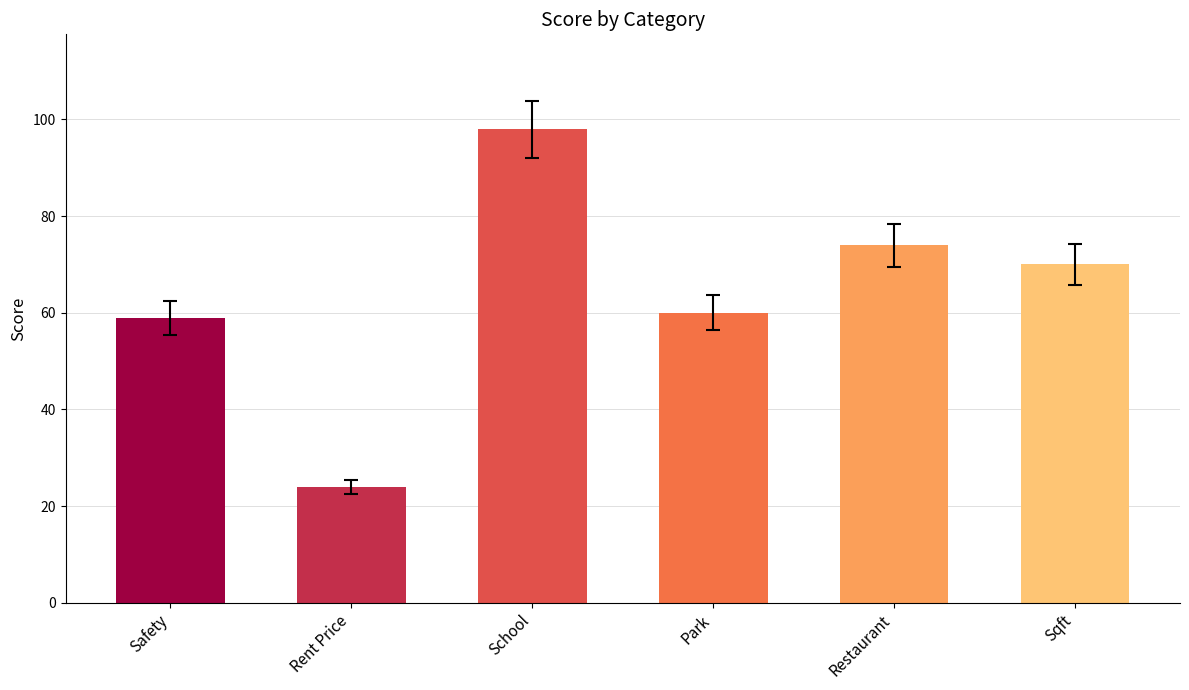

Reading right to left, what are all the values shown in this chart?

70	74	60	98	24	59